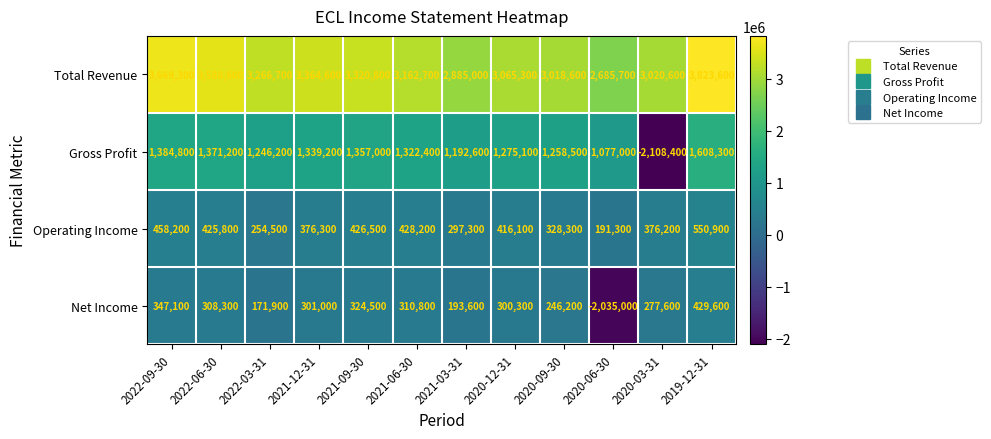

Rank the series at 2022-06-30 from lowest to highest value.

Net Income, Operating Income, Gross Profit, Total Revenue